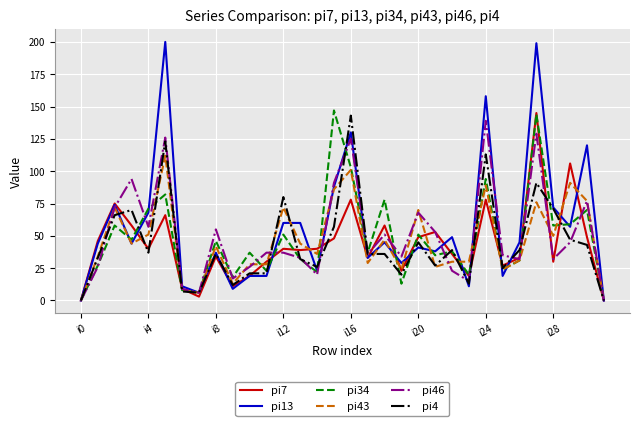

Which series has the widest spread of values?

pi13